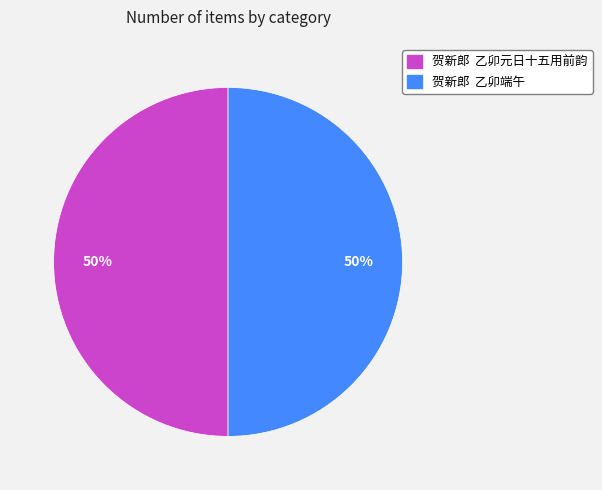

What percentage is the 贺新郎 乙卯元日十五用前韵 slice, to the nearest percent?

50%